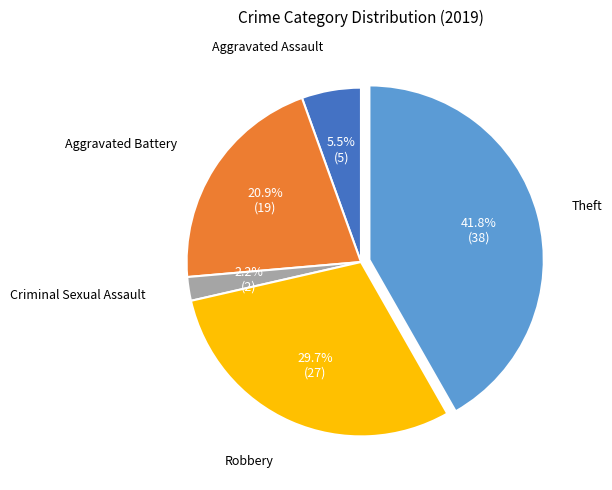

Does any single category account for the majority?

No